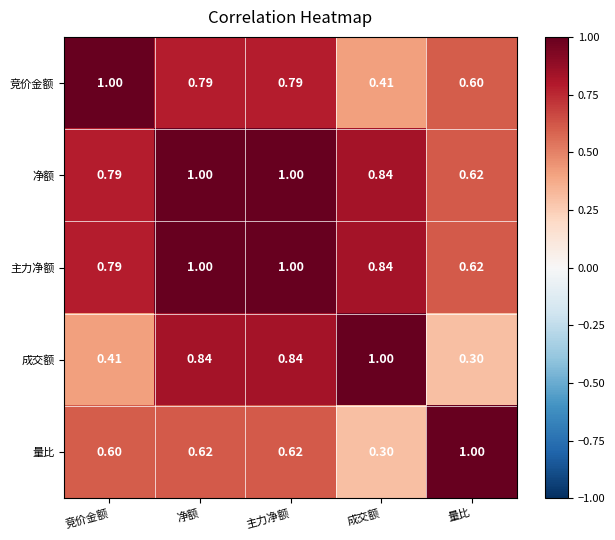

Between 主力净额 and 量比, which series saw the biggest shift?

成交额